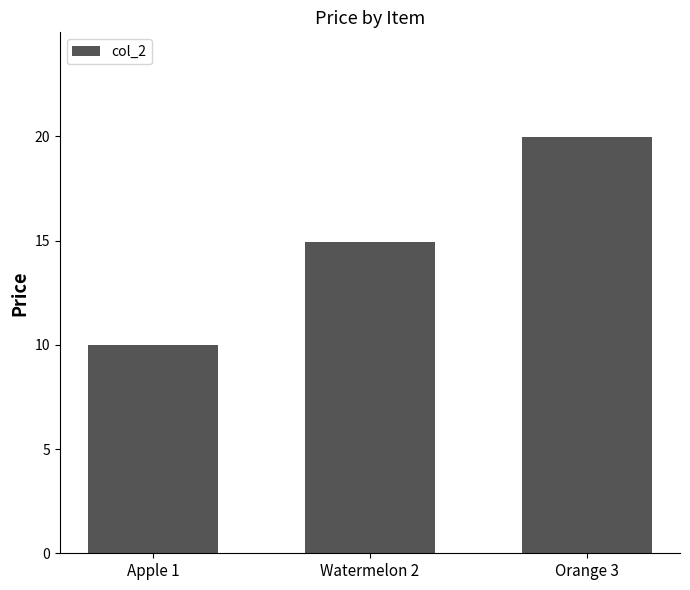

True or false: the data shows 10.0 at Apple 1.

True